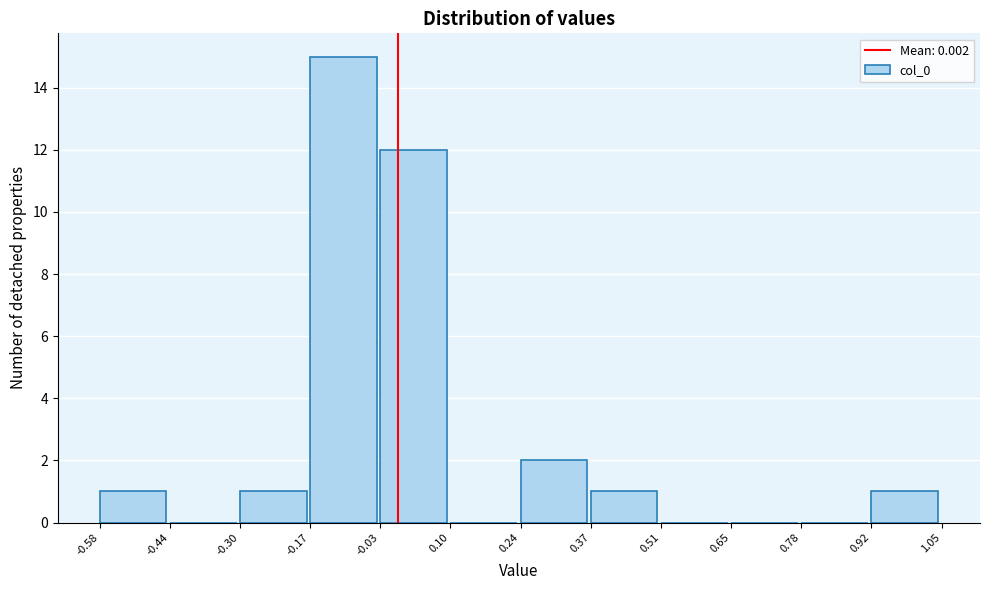

Which range on the x-axis has the tallest bar?

-0.17 to -0.03